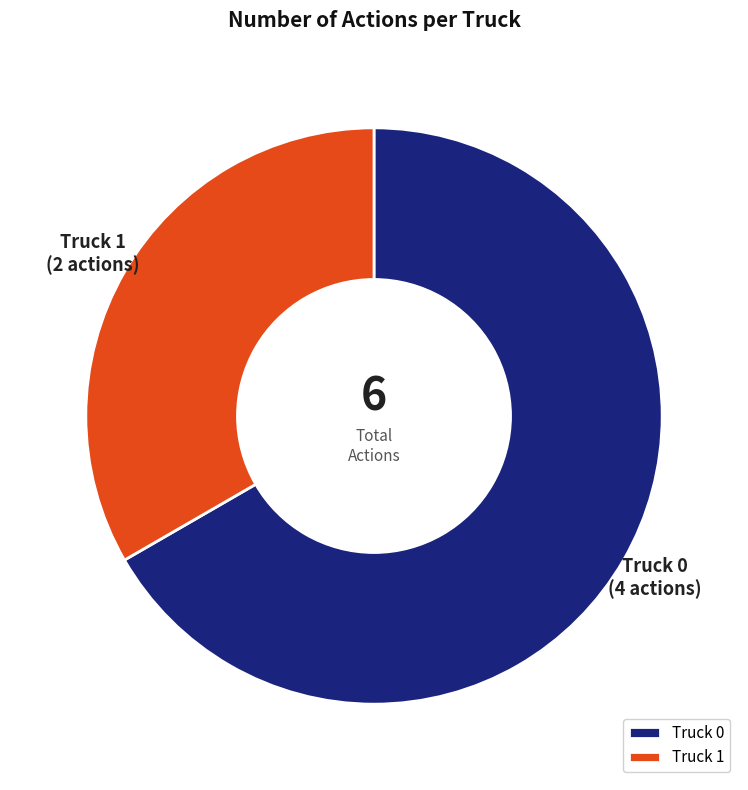

What is the largest slice in the pie chart?

Truck 0